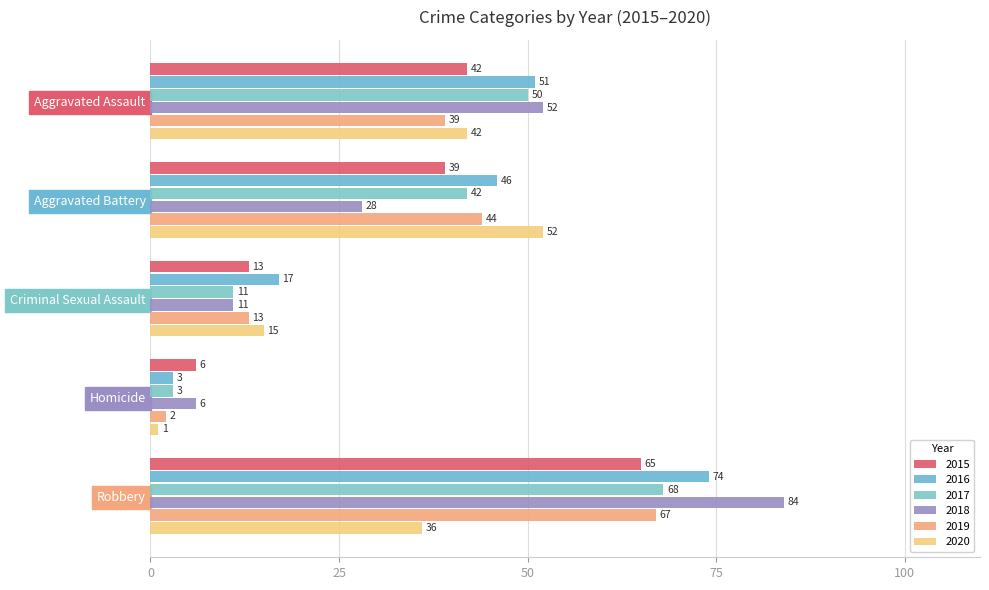

How many values in the 2019 series are below 39?

2